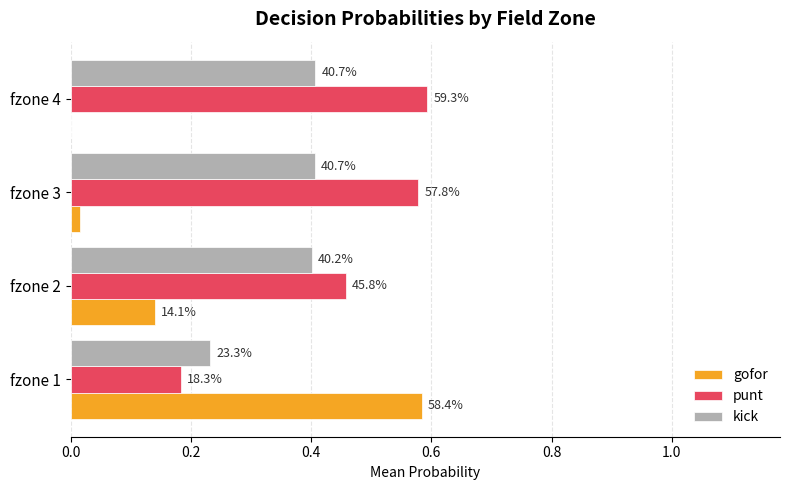

What are all the series names shown in the legend?

gofor, punt, kick